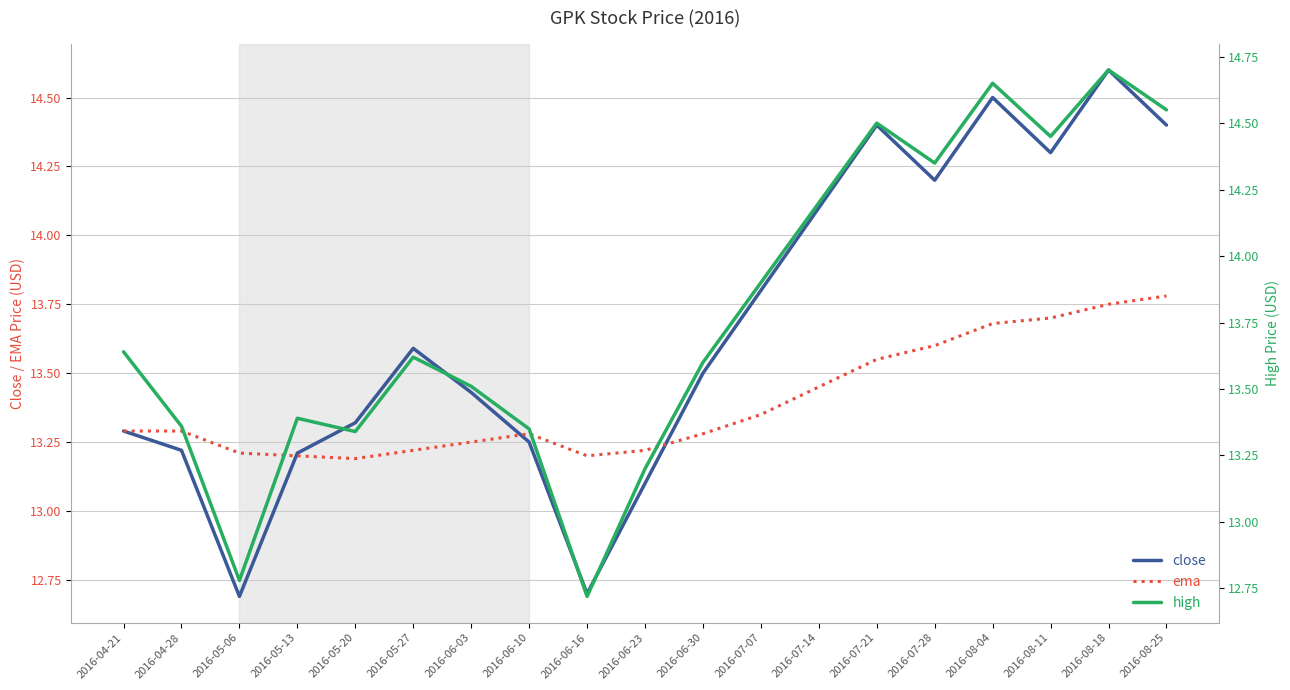

What is the lowest value of the close series?

12.7